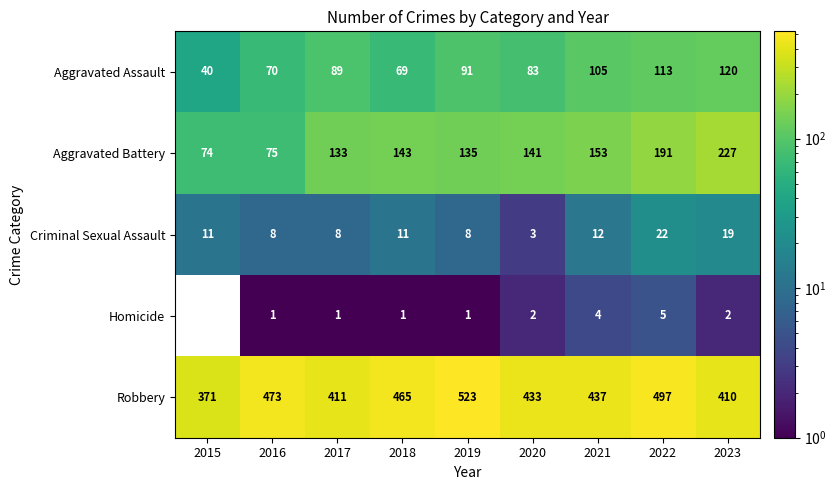

True or false: Criminal Sexual Assault has a value of 19 at 2023.

True